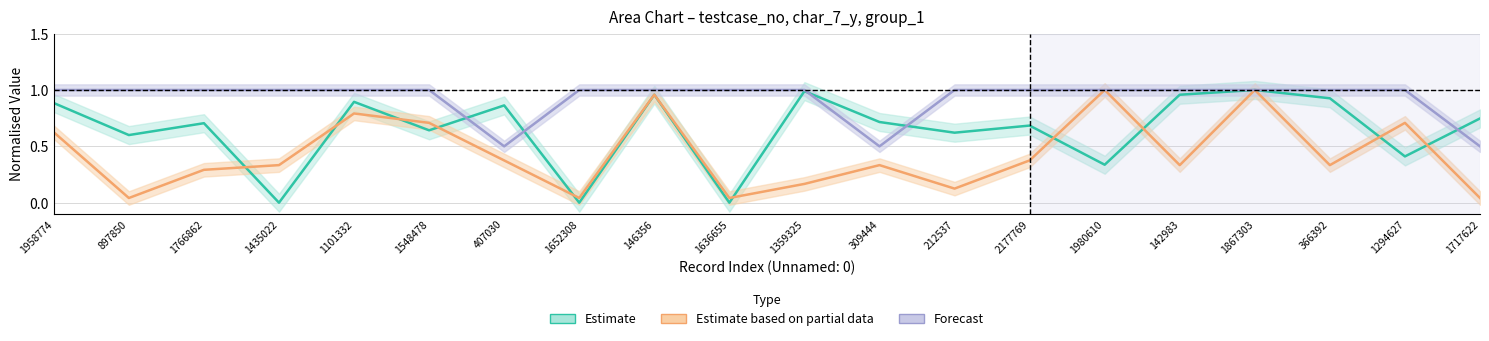

Where is the first local minimum for Estimate based on partial data?

897850